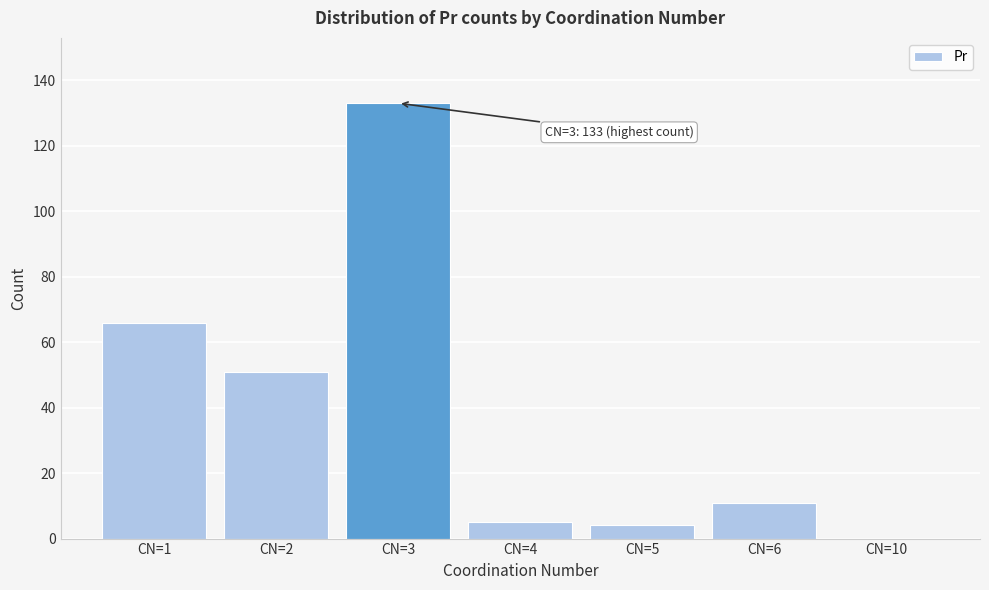

Reading right to left, extract all data points from this chart.

CN=10=0	CN=6=11	CN=5=4	CN=4=5	CN=3=133	CN=2=51	CN=1=66